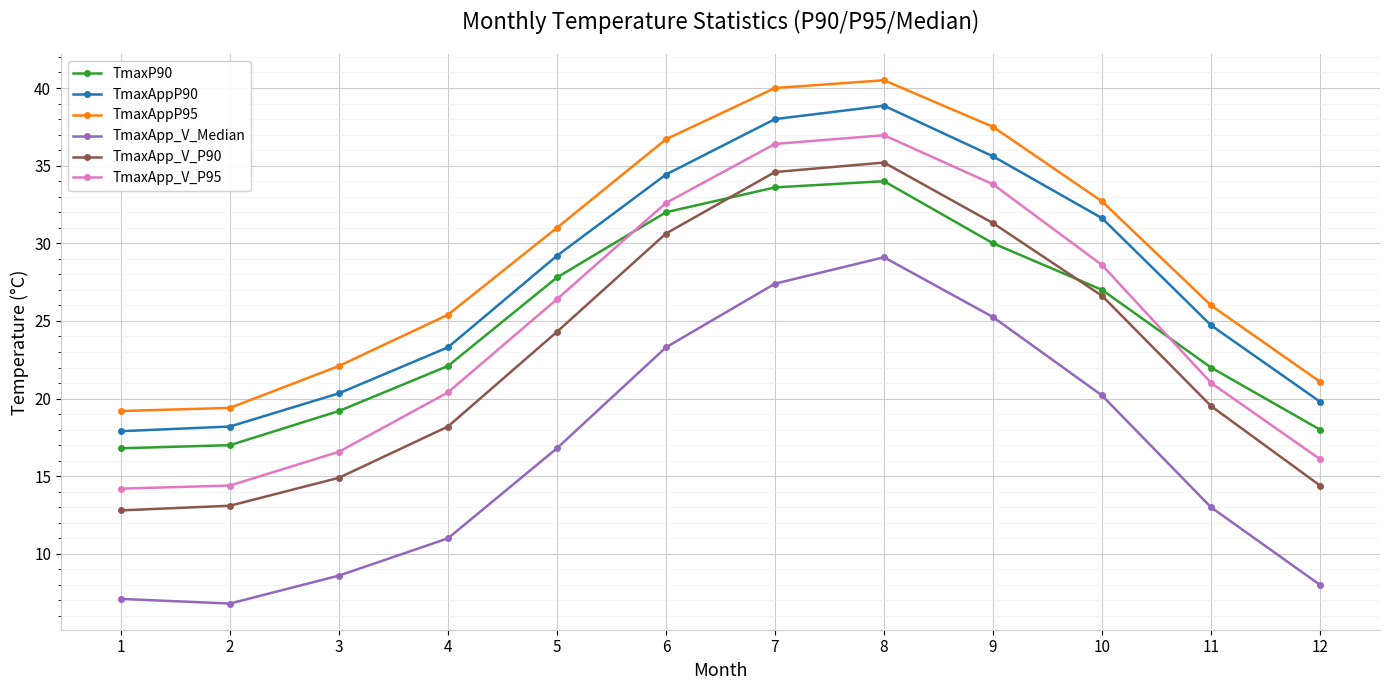

In TmaxAppP95, how many points are higher than both neighbors (excluding endpoints)?

1